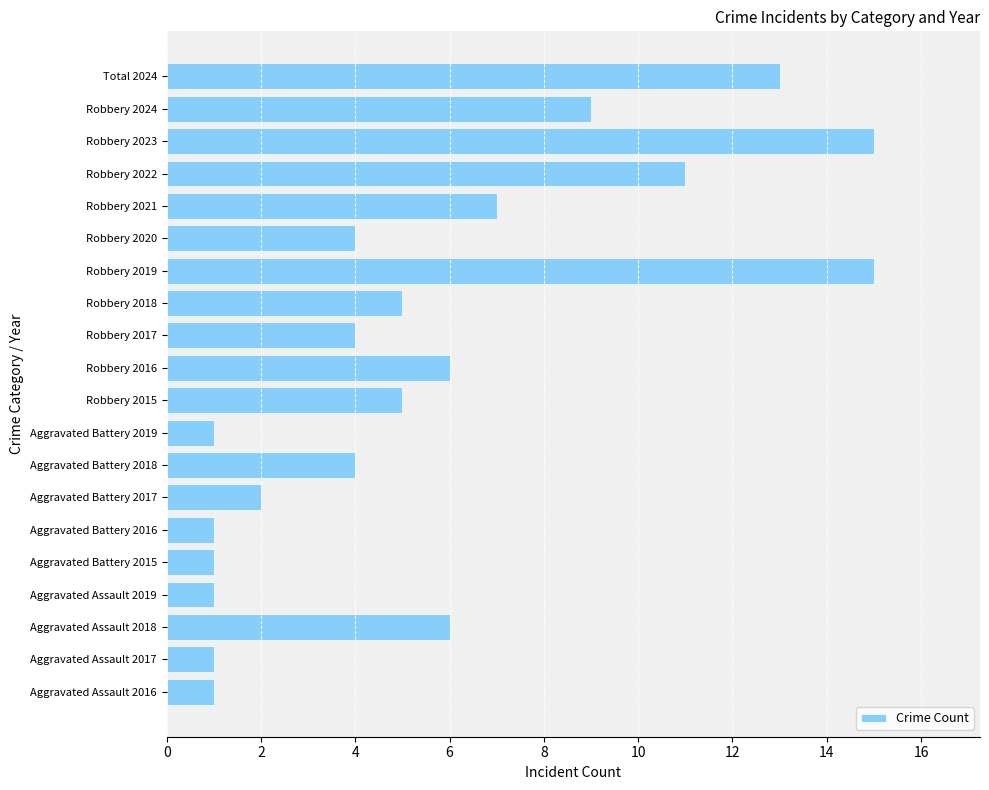

Reading top to bottom, what are all the values shown in this chart?

13	9	15	11	7	4	15	5	4	6	5	1	4	2	1	1	1	6	1	1